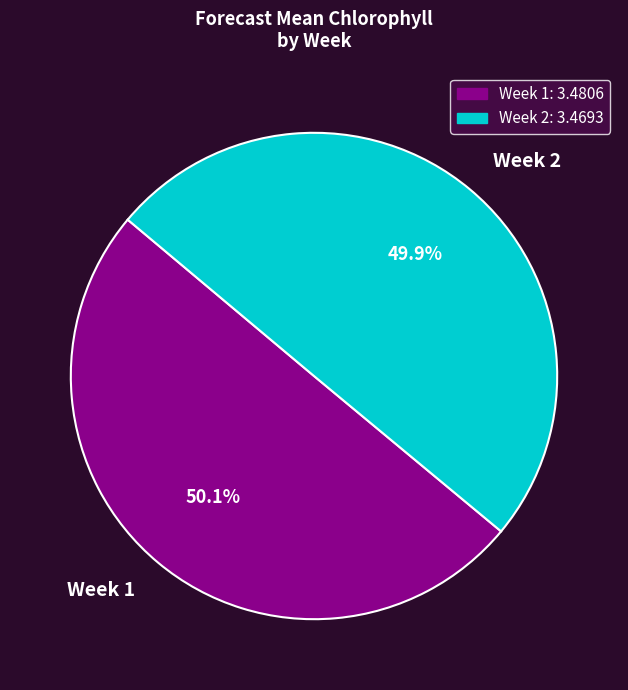

The Week 1 slice represents 50% of the pie. True or false?

True